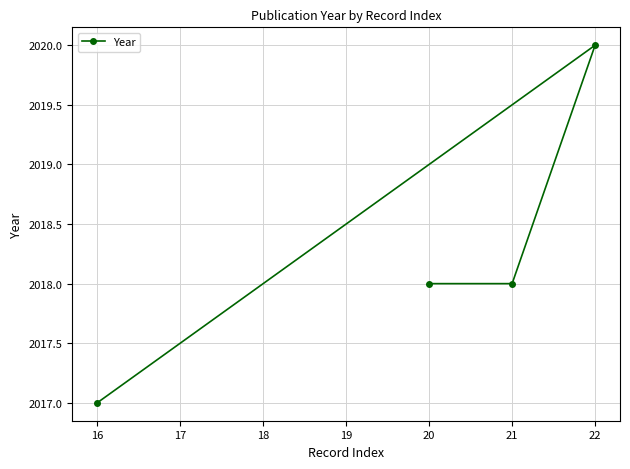

Which category has the lowest value across all series?

16